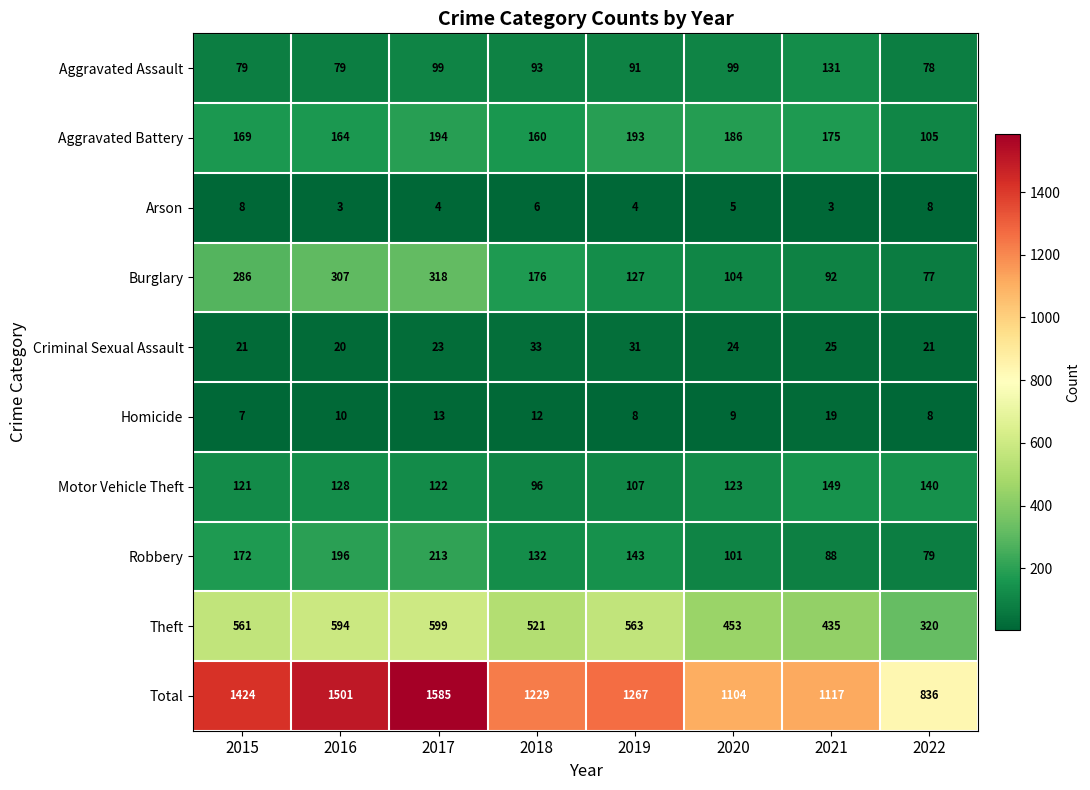

Count the number of data series in this chart.

10